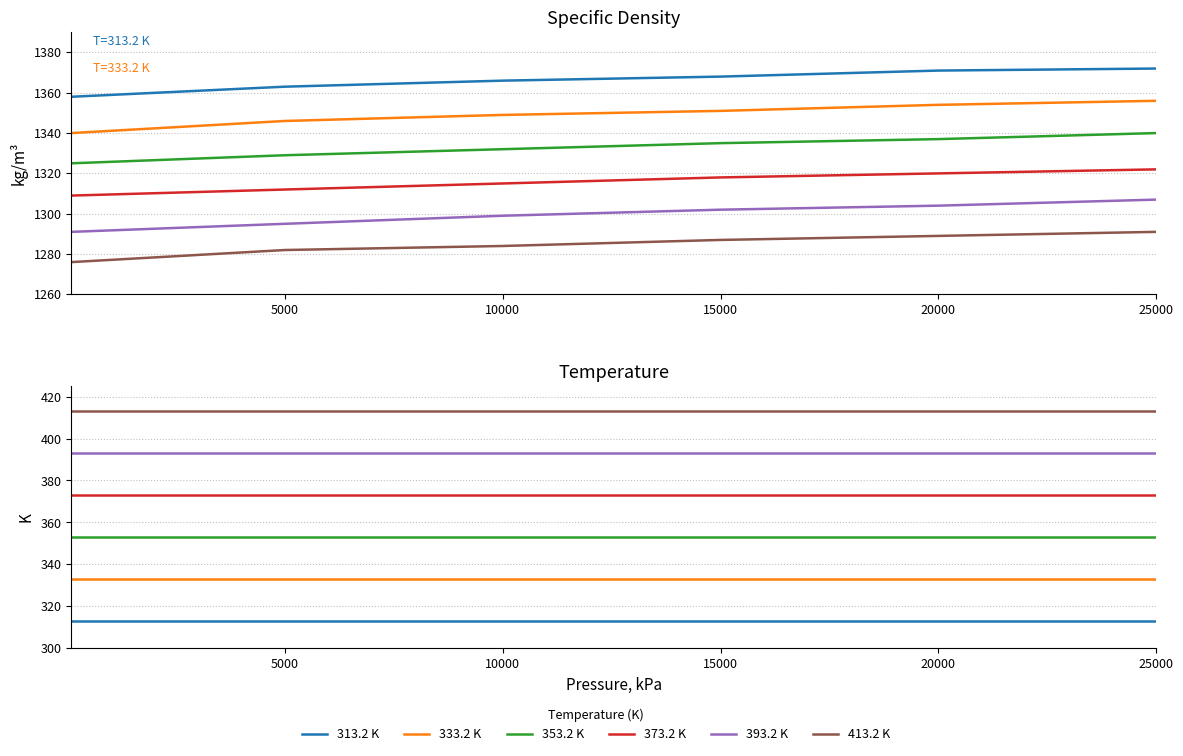

What is the approximate value of 373.2 K at 10000?

373.2